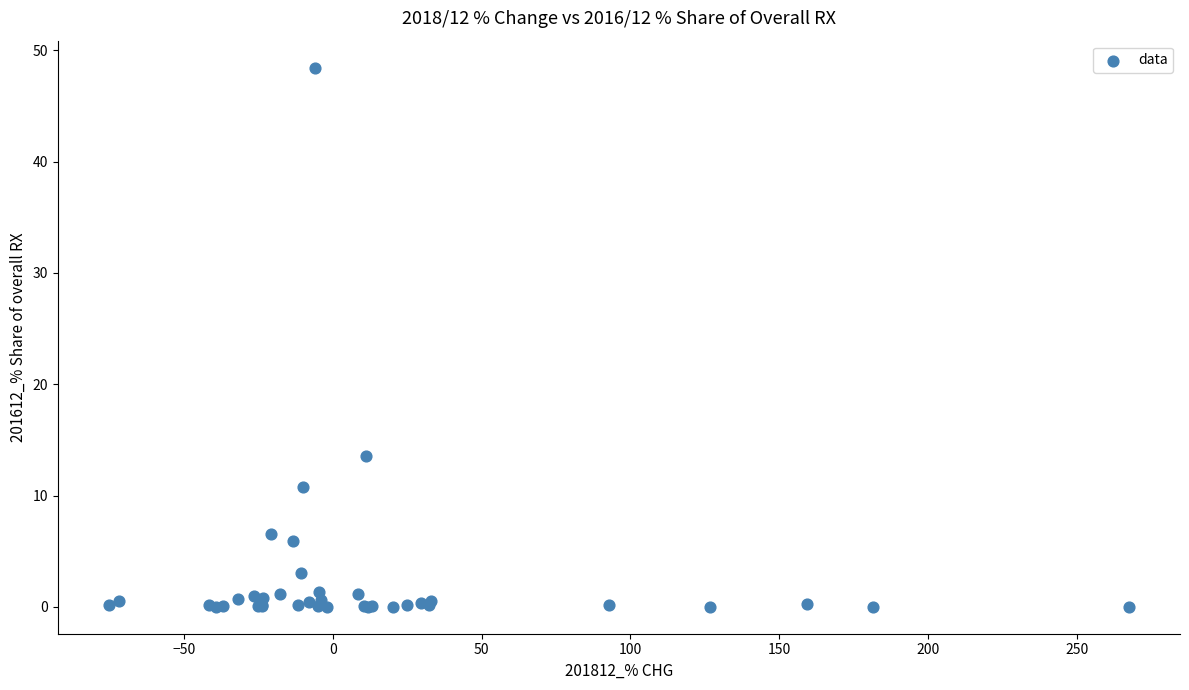

What Y value in the scatter plot is closest to 24?

13.5